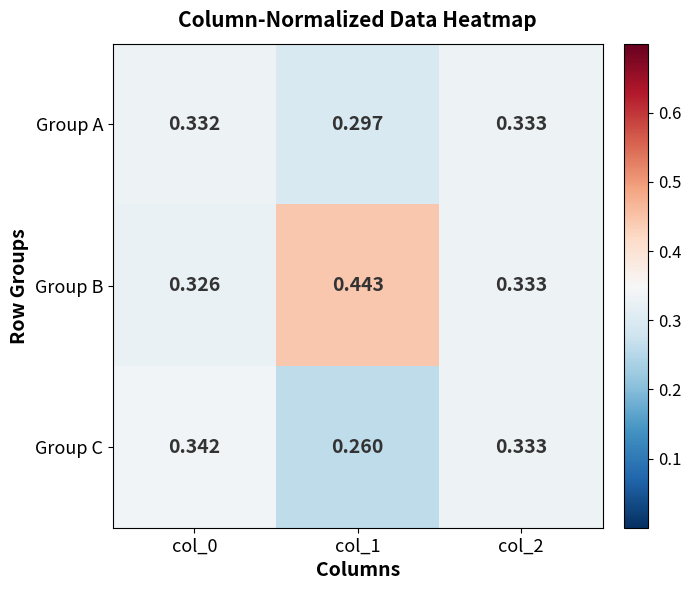

Which series has the largest range (max minus min)?

Group B